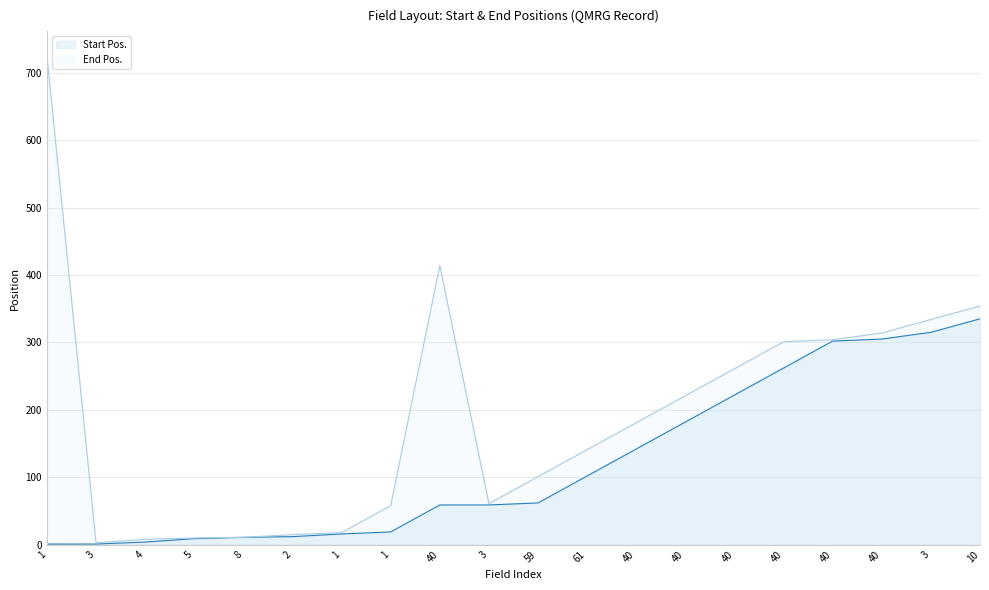

What is the difference between the highest and lowest values at 3?

2